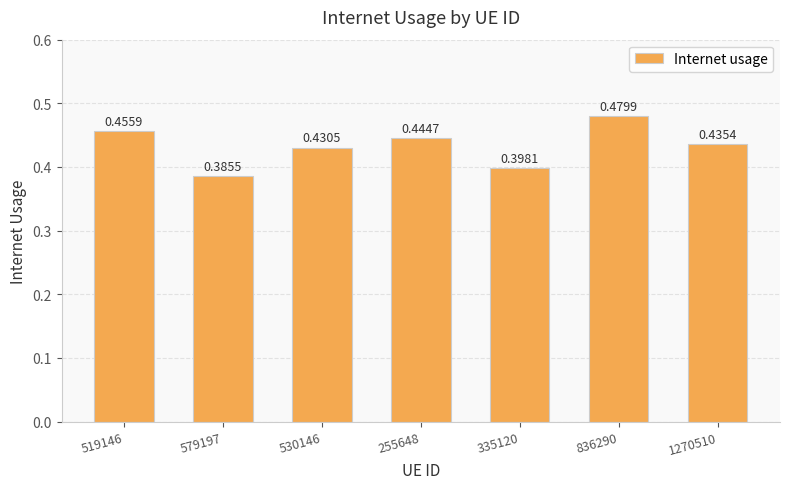

Which category has the lowest value across all series?

579197